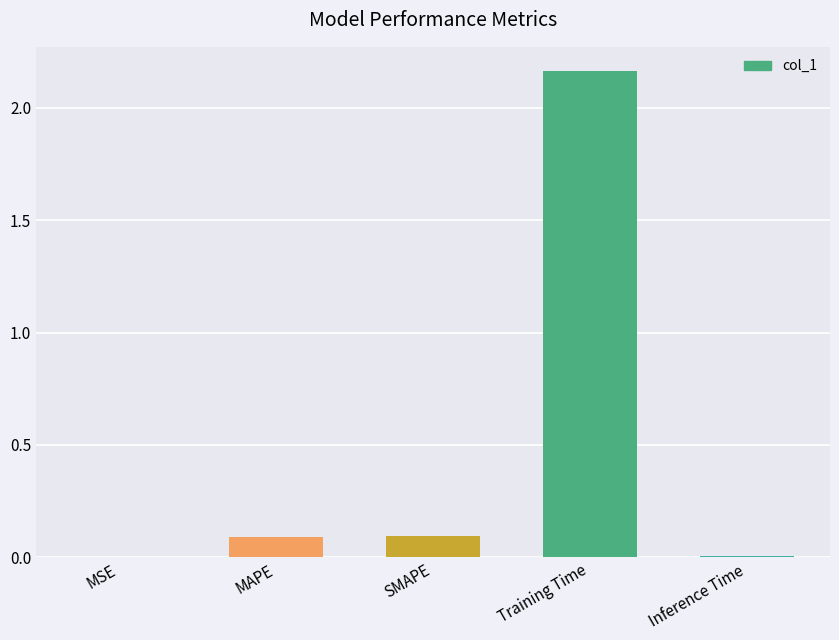

True or false: the data shows 0.1 at SMAPE.

True